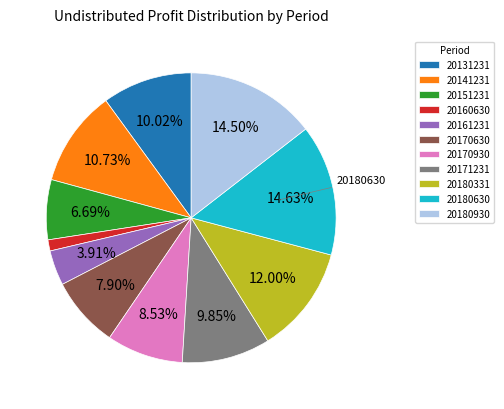

How many segments does this pie chart have?

11